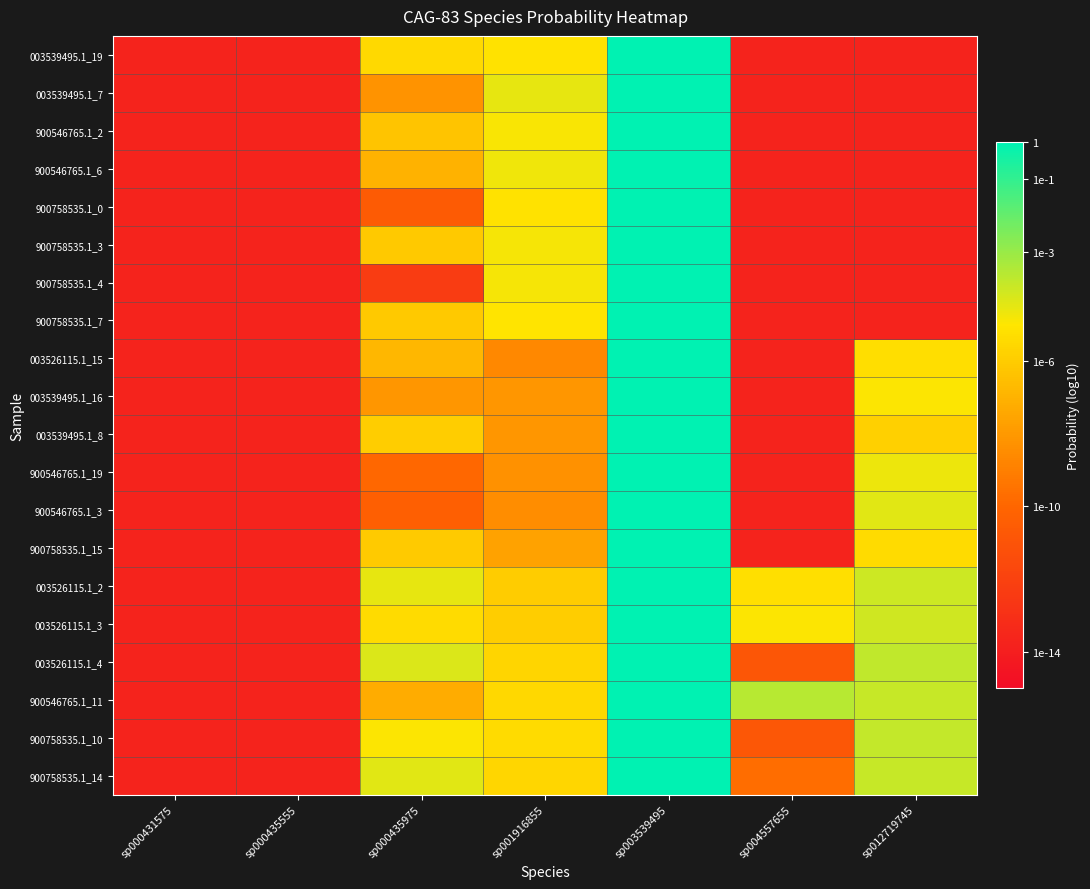

Reading left to right, what are all the values shown in this chart?

003539495.1_19: sp000431575=-13.7	sp000435555=-13.7	sp000435975=-5.5	sp001916855=-5.1	sp003539495=-0.0	sp004557655=-13.7	sp012719745=-13.7
003539495.1_7: sp000431575=-13.7	sp000435555=-13.7	sp000435975=-8.2	sp001916855=-4.6	sp003539495=-0.0	sp004557655=-13.7	sp012719745=-13.7
900546765.1_2: sp000431575=-13.7	sp000435555=-13.7	sp000435975=-6.3	sp001916855=-4.9	sp003539495=-0.0	sp004557655=-13.7	sp012719745=-13.7
900546765.1_6: sp000431575=-13.7	sp000435555=-13.7	sp000435975=-7.0	sp001916855=-4.7	sp003539495=-0.0	sp004557655=-13.7	sp012719745=-13.7
900758535.1_0: sp000431575=-13.7	sp000435555=-13.7	sp000435975=-10.6	sp001916855=-5.1	sp003539495=-0.0	sp004557655=-13.7	sp012719745=-13.7
900758535.1_3: sp000431575=-13.7	sp000435555=-13.7	sp000435975=-6.1	sp001916855=-4.9	sp003539495=-0.0	sp004557655=-13.7	sp012719745=-13.7
900758535.1_4: sp000431575=-13.7	sp000435555=-13.7	sp000435975=-12.4	sp001916855=-4.9	sp003539495=-0.0	sp004557655=-13.7	sp012719745=-13.7
900758535.1_7: sp000431575=-13.7	sp000435555=-13.7	sp000435975=-6.1	sp001916855=-5.1	sp003539495=-0.0	sp004557655=-13.7	sp012719745=-13.7
003526115.1_15: sp000431575=-13.7	sp000435555=-13.7	sp000435975=-6.8	sp001916855=-8.6	sp003539495=-0.0	sp004557655=-13.7	sp012719745=-5.3
003539495.1_16: sp000431575=-13.7	sp000435555=-13.7	sp000435975=-8.1	sp001916855=-8.1	sp003539495=-0.0	sp004557655=-13.7	sp012719745=-4.9
003539495.1_8: sp000431575=-13.7	sp000435555=-13.7	sp000435975=-6.0	sp001916855=-8.1	sp003539495=-0.0	sp004557655=-13.7	sp012719745=-5.8
900546765.1_19: sp000431575=-13.7	sp000435555=-13.7	sp000435975=-9.9	sp001916855=-8.3	sp003539495=-0.0	sp004557655=-13.7	sp012719745=-4.7
900546765.1_3: sp000431575=-13.7	sp000435555=-13.7	sp000435975=-10.3	sp001916855=-8.5	sp003539495=-0.0	sp004557655=-13.7	sp012719745=-4.4
900758535.1_15: sp000431575=-13.7	sp000435555=-13.7	sp000435975=-6.0	sp001916855=-7.6	sp003539495=-0.0	sp004557655=-13.7	sp012719745=-5.4
003526115.1_2: sp000431575=-13.7	sp000435555=-13.7	sp000435975=-4.6	sp001916855=-6.0	sp003539495=-0.0	sp004557655=-5.3	sp012719745=-4.0
003526115.1_3: sp000431575=-13.7	sp000435555=-13.7	sp000435975=-5.4	sp001916855=-5.9	sp003539495=-0.0	sp004557655=-4.9	sp012719745=-4.1
003526115.1_4: sp000431575=-13.7	sp000435555=-13.7	sp000435975=-4.3	sp001916855=-5.6	sp003539495=-0.0	sp004557655=-10.9	sp012719745=-3.8
900546765.1_11: sp000431575=-13.7	sp000435555=-13.7	sp000435975=-7.2	sp001916855=-5.5	sp003539495=-0.0	sp004557655=-3.6	sp012719745=-3.9
900758535.1_10: sp000431575=-13.7	sp000435555=-13.7	sp000435975=-5.0	sp001916855=-5.4	sp003539495=-0.0	sp004557655=-10.8	sp012719745=-3.8
900758535.1_14: sp000431575=-13.7	sp000435555=-13.7	sp000435975=-4.4	sp001916855=-5.6	sp003539495=-0.0	sp004557655=-9.7	sp012719745=-3.9